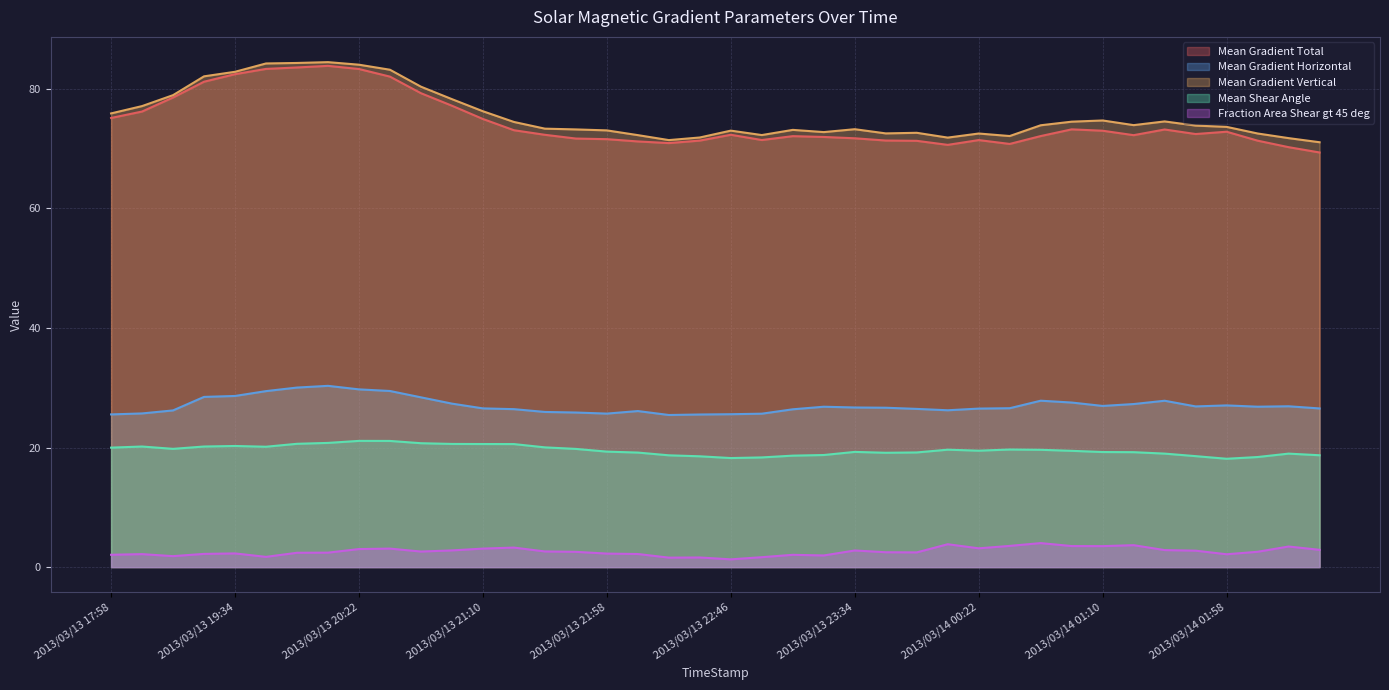

What is the value of the Mean Gradient Vertical point at the 39th from the left?

71.8